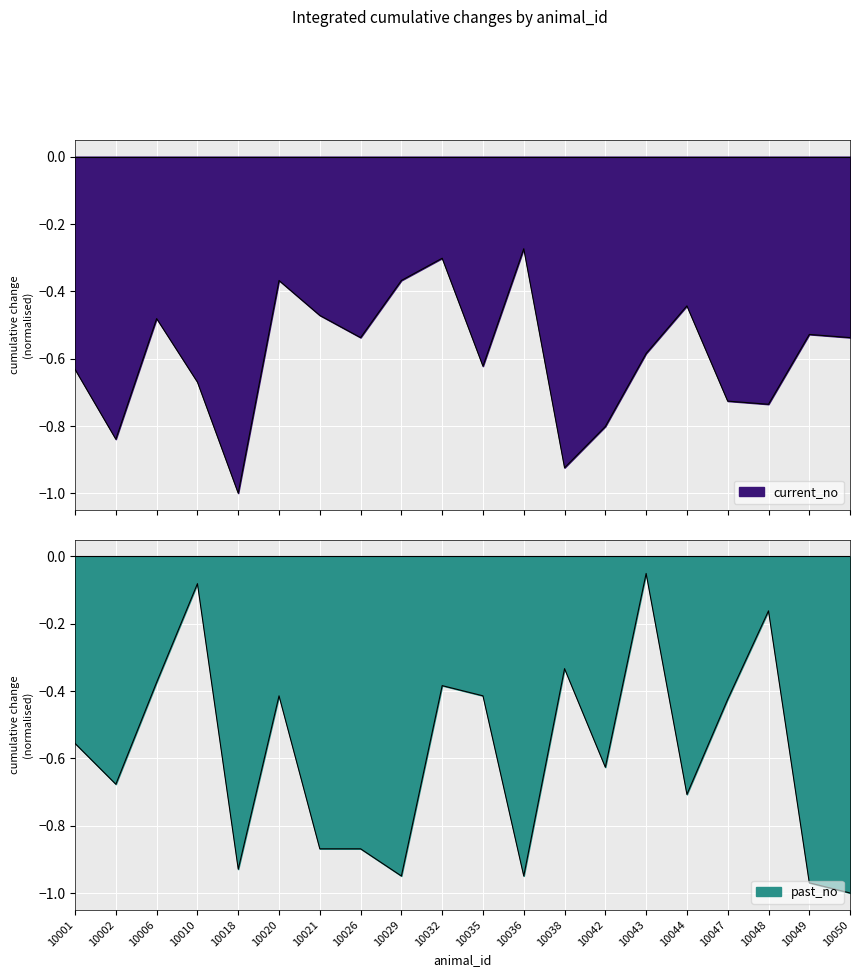

The value of current_no at 10043 is -0.6. True or false?

True